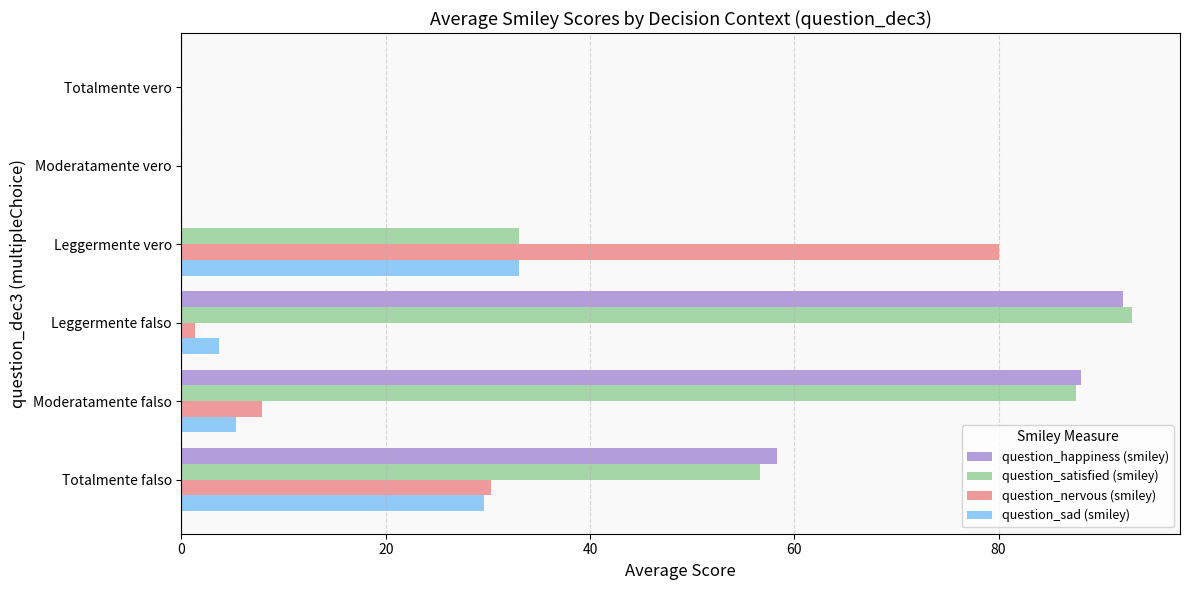

Which series has the largest total across all categories?

question_satisfied (smiley)